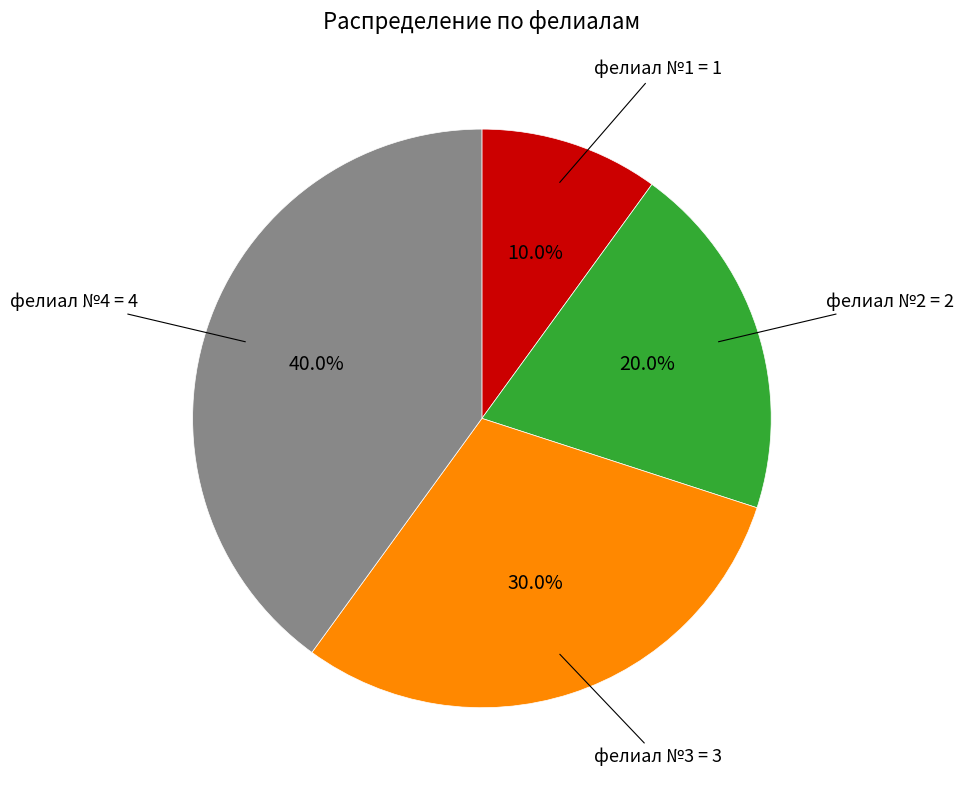

To the nearest percent, what is the difference between the largest and smallest slice percentages?

30%